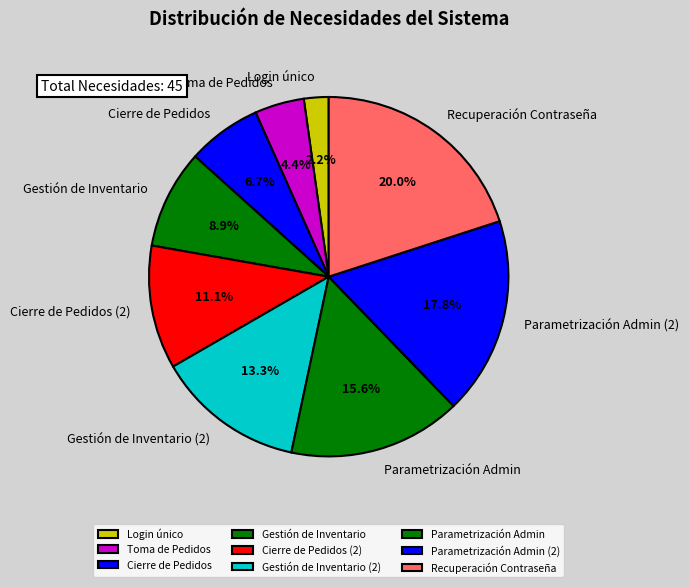

How many slices are in this pie chart?

9